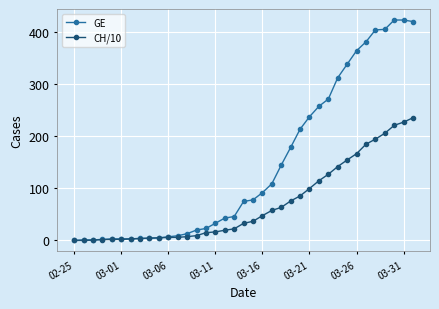

What is the value of the CH/10 point at the 18th from the left?

22.3